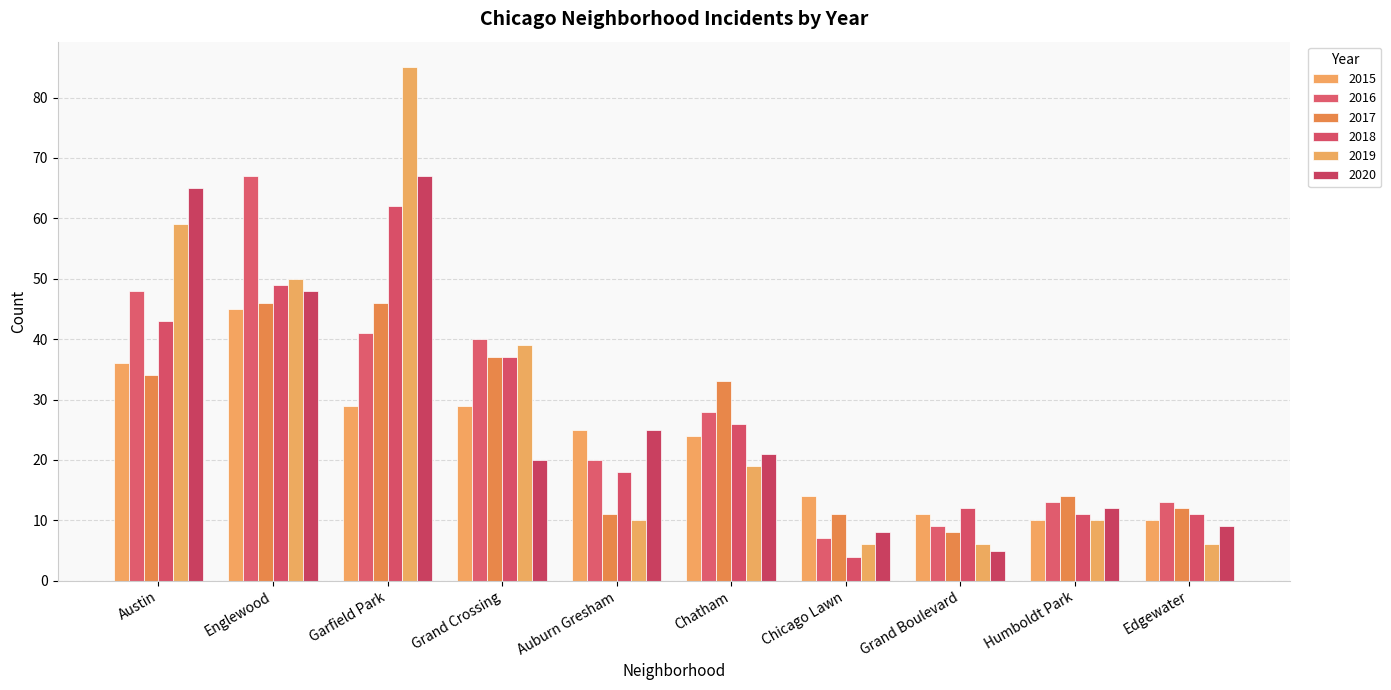

Is it true that 2018 equals 5 at Grand Boulevard?

False